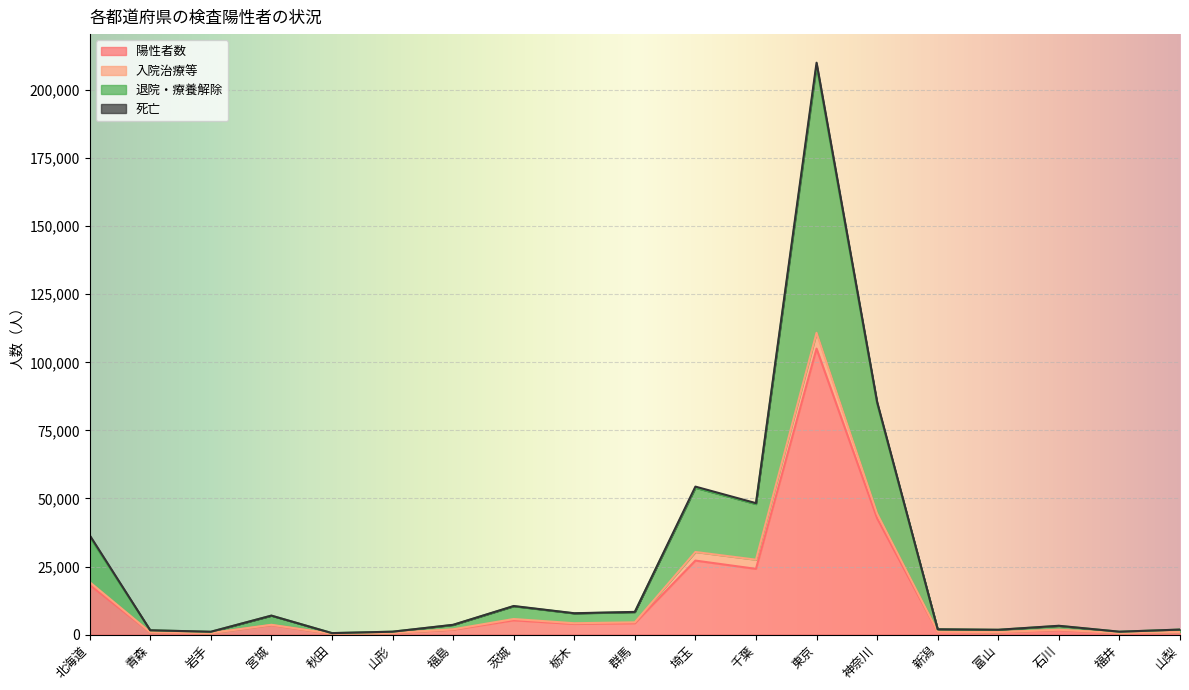

Where is 退院・療養解除 nearest to the value 104752?

神奈川